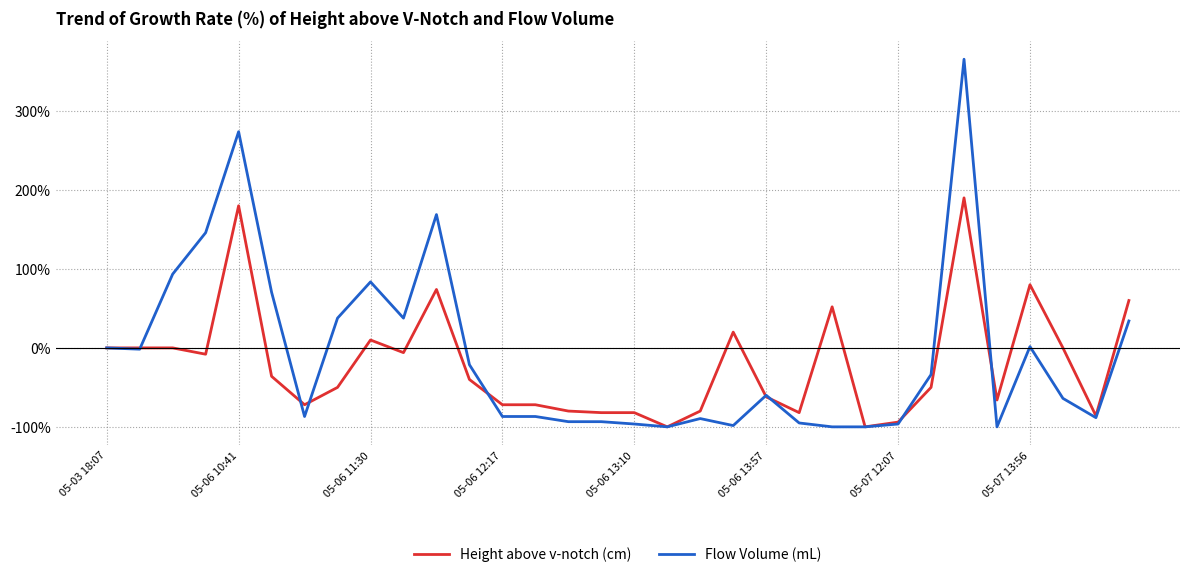

Which series has the widest spread of values?

Flow Volume (mL)